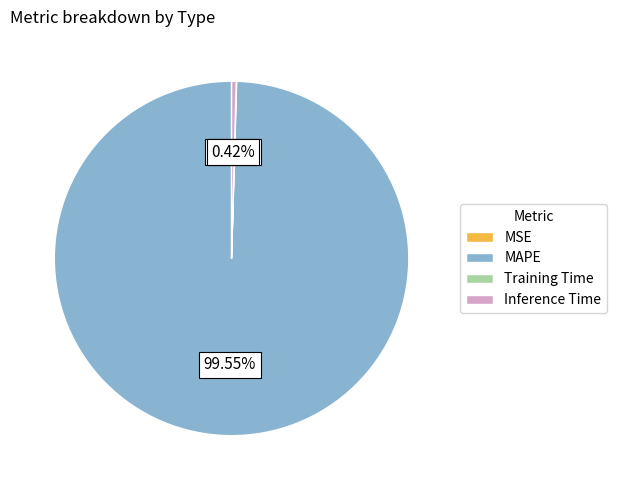

Does any single category account for the majority?

Yes